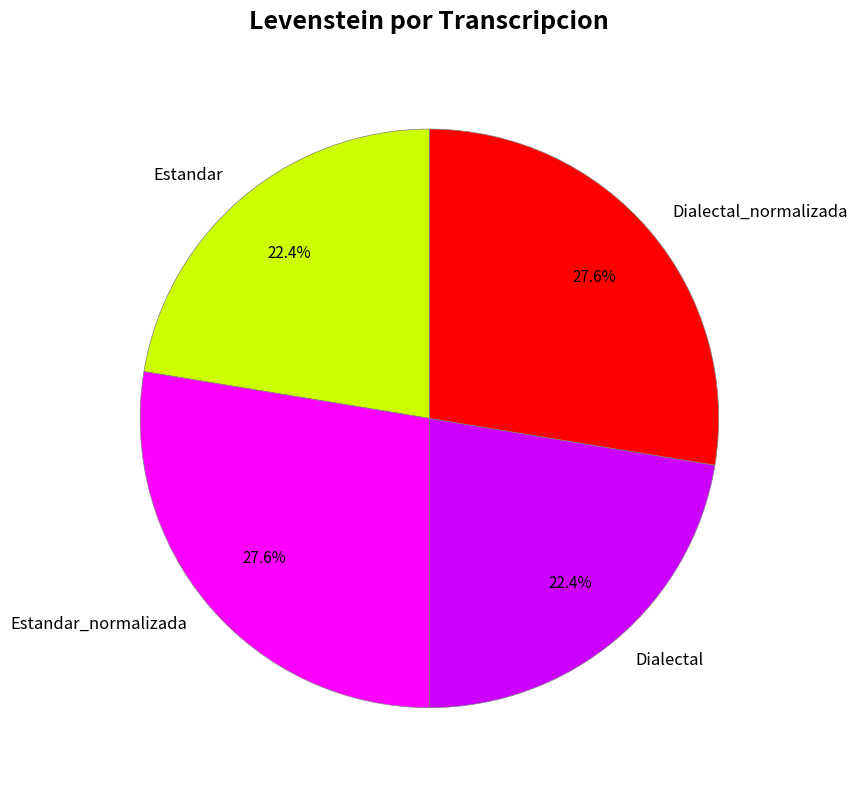

Which has a higher value, Dialectal_normalizada or Estandar?

Dialectal_normalizada